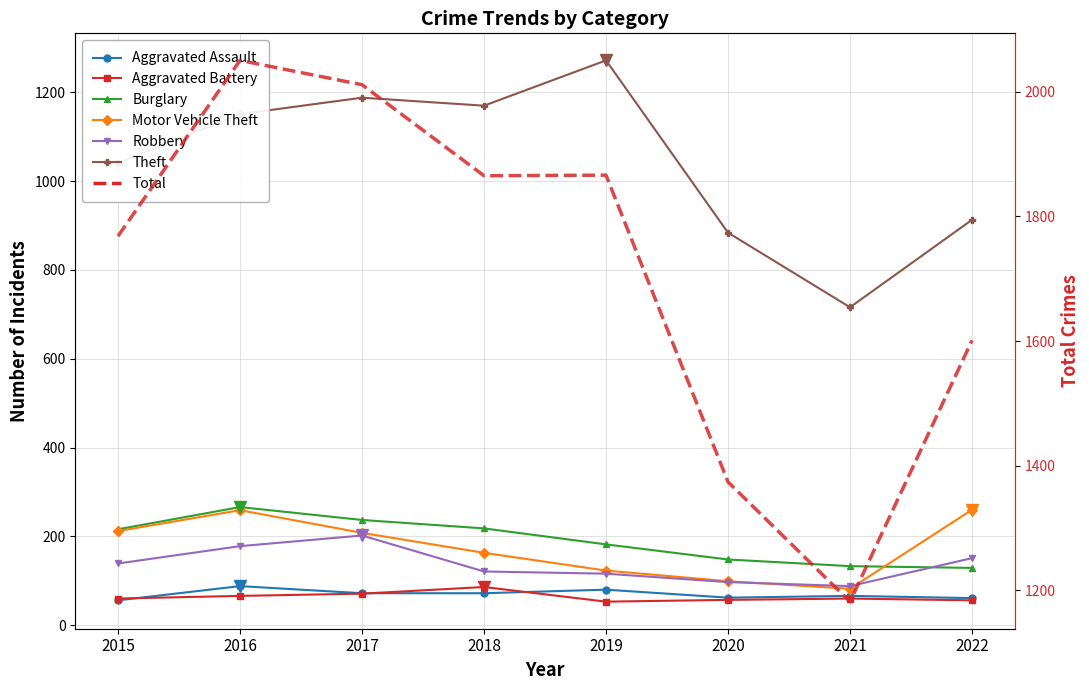

Which series has the widest spread of values?

Theft